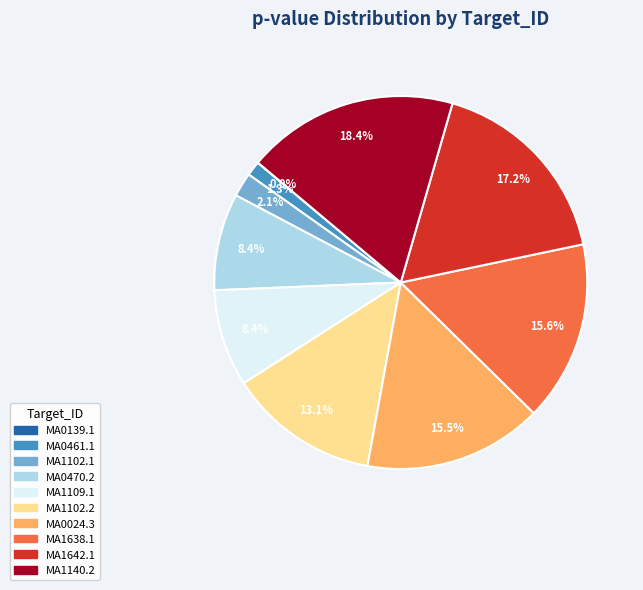

How much of the chart is everything except MA1140.2?

81.6%